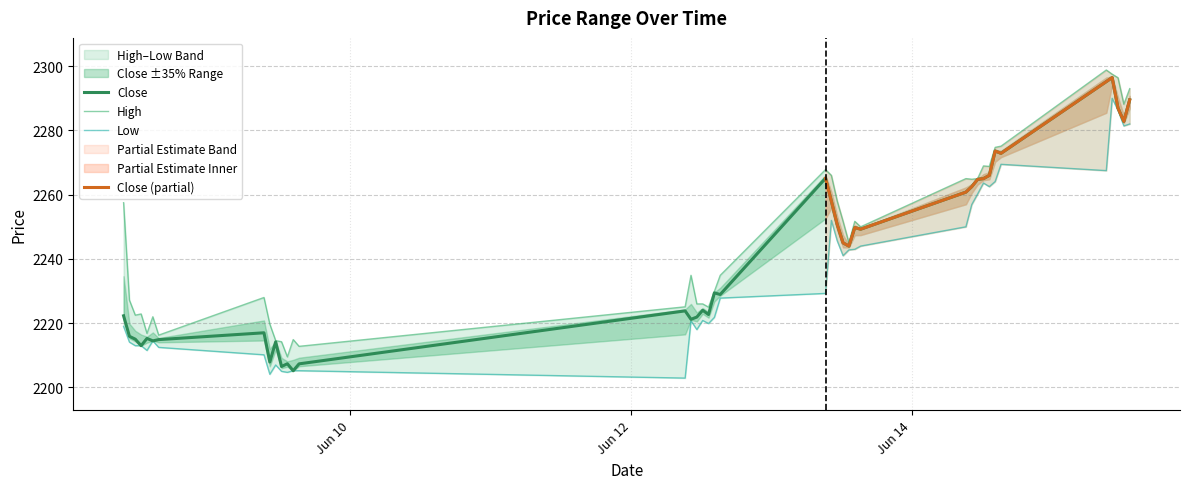

What is the minimum value for Close?

2205.2